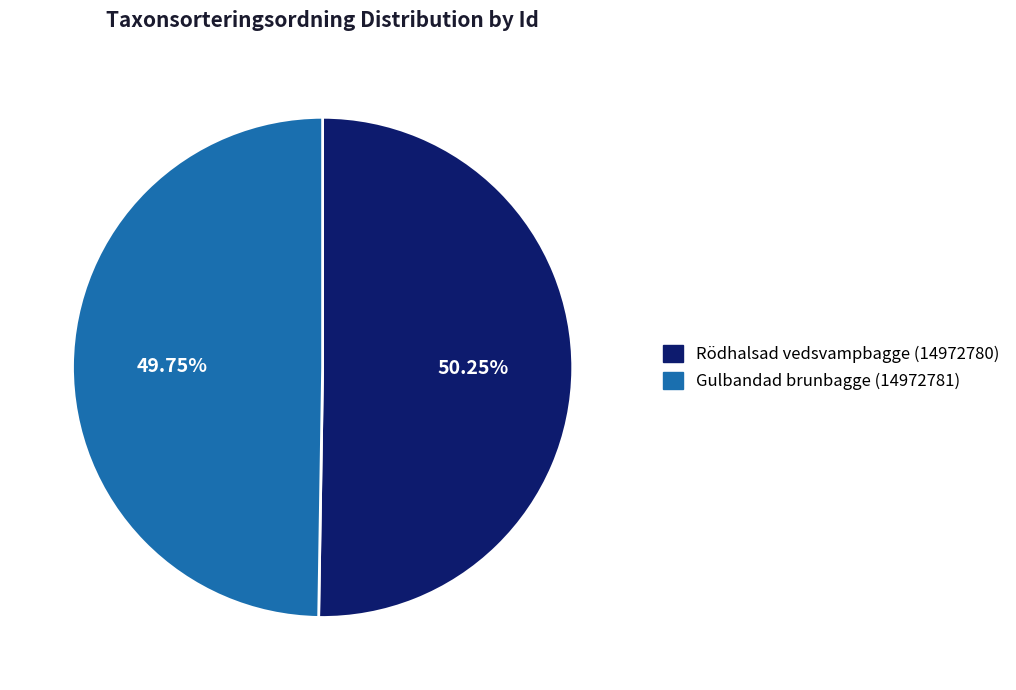

What percentage is the Gulbandad brunbagge (14972781) slice, to the nearest percent?

50%